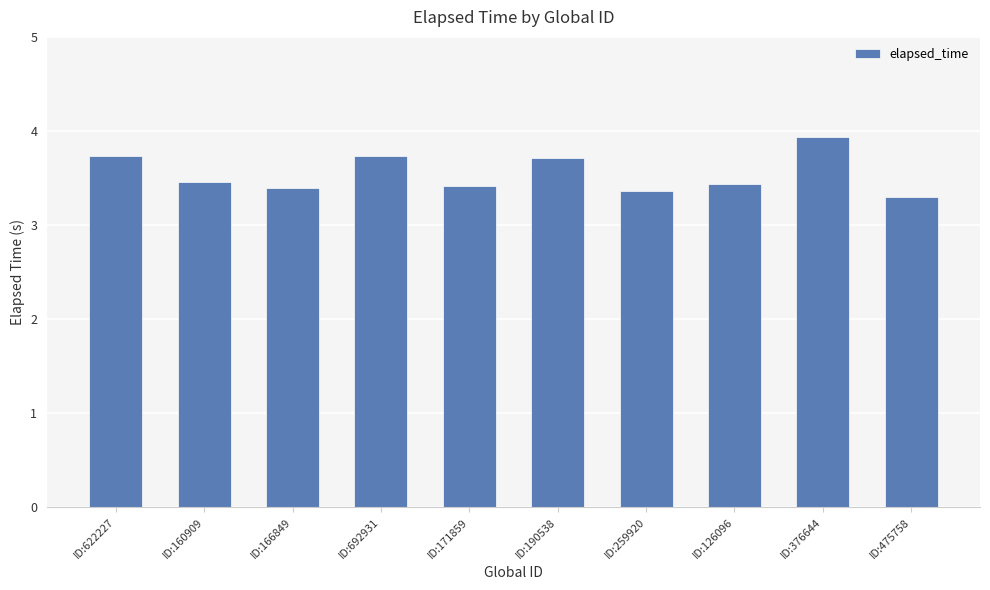

What position from the left is ID:622227?

1